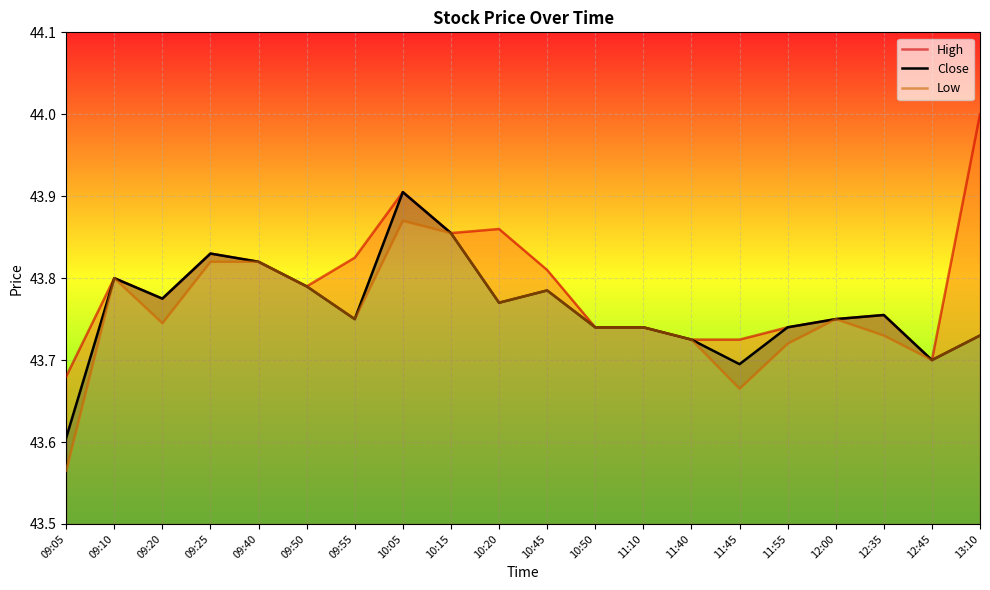

What is the approximate value of High at 09:25?

43.8